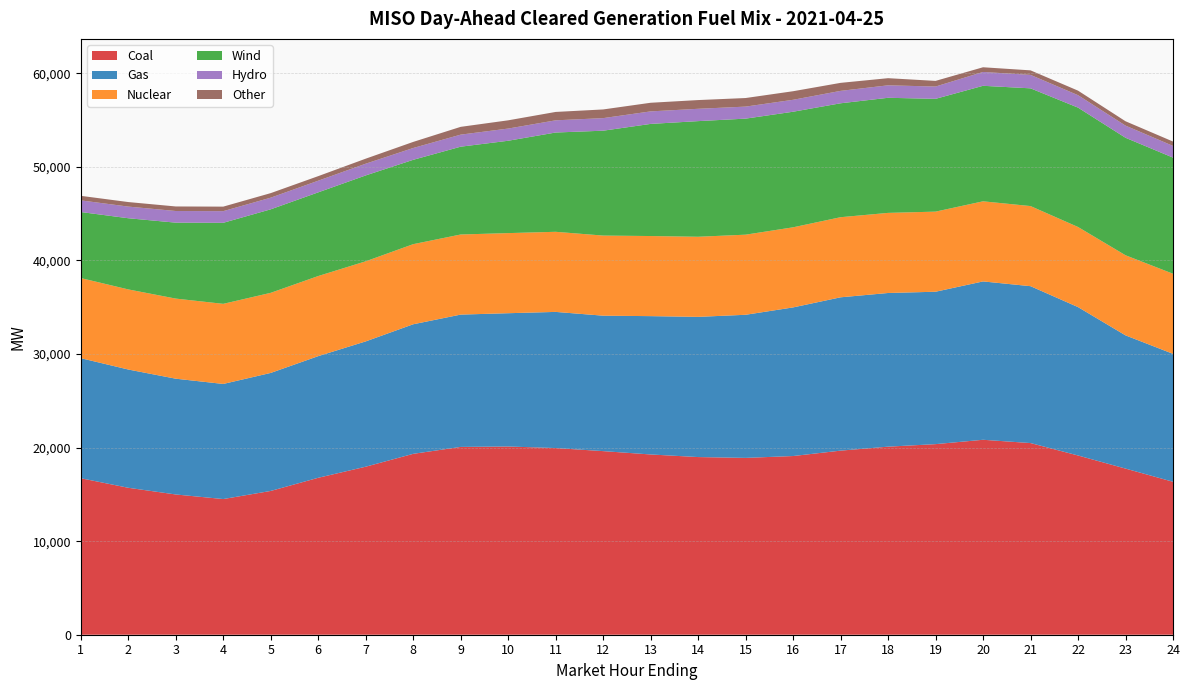

Reading left to right, list all the values displayed in this chart.

Coal: 1=16727.3	2=15706.3	3=14990.9	4=14501.5	5=15368.6	6=16773.8	7=17958.8	8=19333.6	9=20073.5	10=20118.6	11=19952.2	12=19624.4	13=19267.1	14=18989.4	15=18901.0	16=19099.1	17=19676.5	18=20101.0	19=20371.0	20=20836.7	21=20485.1	22=19157.8	23=17757.7	24=16348.2
Gas: 1=12832.5	2=12639.7	3=12374.0	4=12302.3	5=12613.2	6=13001.8	7=13391.9	8=13848.6	9=14142.6	10=14246.0	11=14551.4	12=14475.9	13=14784.4	14=14984.5	15=15295.8	16=15884.8	17=16387.4	18=16424.5	19=16289.2	20=16925.6	21=16768.8	22=15860.5	23=14239.4	24=13672.7
Nuclear: 1=8562.0	2=8562.0	3=8562.0	4=8562.0	5=8562.0	6=8562.0	7=8562.0	8=8562.0	9=8562.0	10=8562.0	11=8562.0	12=8562.0	13=8562.0	14=8562.0	15=8562.0	16=8562.0	17=8562.0	18=8562.0	19=8562.0	20=8562.0	21=8562.0	22=8562.0	23=8562.0	24=8562.0
Wind: 1=7058.3	2=7607.2	3=8116.3	4=8660.9	5=8925.2	6=8944.3	7=9178.5	8=9015.3	9=9384.9	10=9870.3	11=10612.1	12=11210.0	13=11984.2	14=12359.5	15=12403.2	16=12353.1	17=12175.8	18=12301.8	19=12055.3	20=12346.7	21=12583.5	22=12759.1	23=12557.3	24=12413.0
Hydro: 1=1245.0	2=1245.0	3=1245.0	4=1245.0	5=1245.0	6=1245.0	7=1252.5	8=1261.3	9=1287.9	10=1302.9	11=1302.9	12=1342.7	13=1337.3	14=1317.3	15=1284.6	16=1276.6	17=1326.5	18=1333.2	19=1313.5	20=1478.5	21=1437.6	22=1328.0	23=1298.3	24=1250.4
Other: 1=485.0	2=485.0	3=485.9	4=484.2	5=486.0	6=488.4	7=537.9	8=652.4	9=832.4	10=881.2	11=896.4	12=928.3	13=922.3	14=933.0	15=917.0	16=915.7	17=856.8	18=762.8	19=604.7	20=502.6	21=484.3	22=485.3	23=466.4	24=467.0